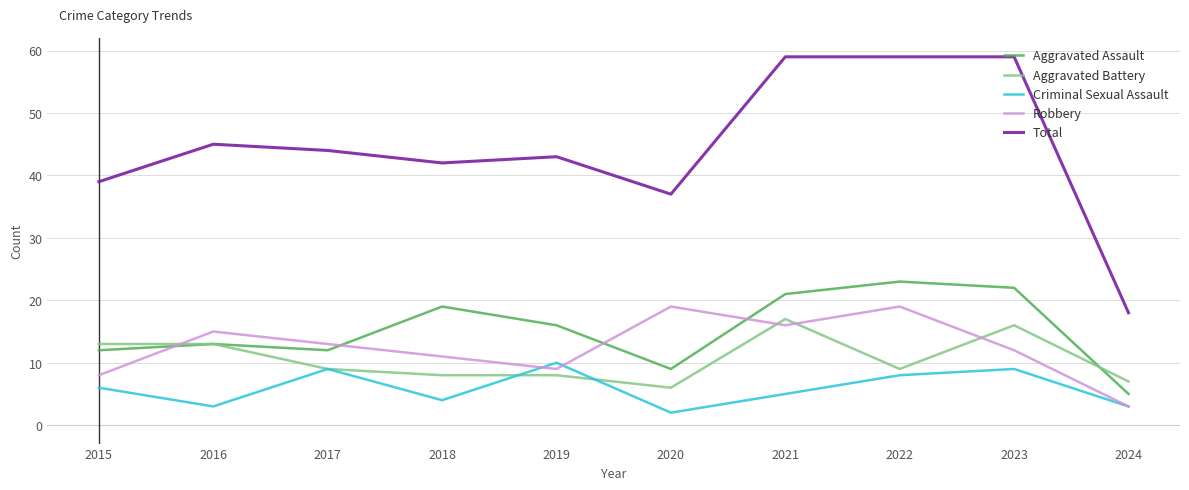

What is the spread (max minus min) of values at 2017?

35